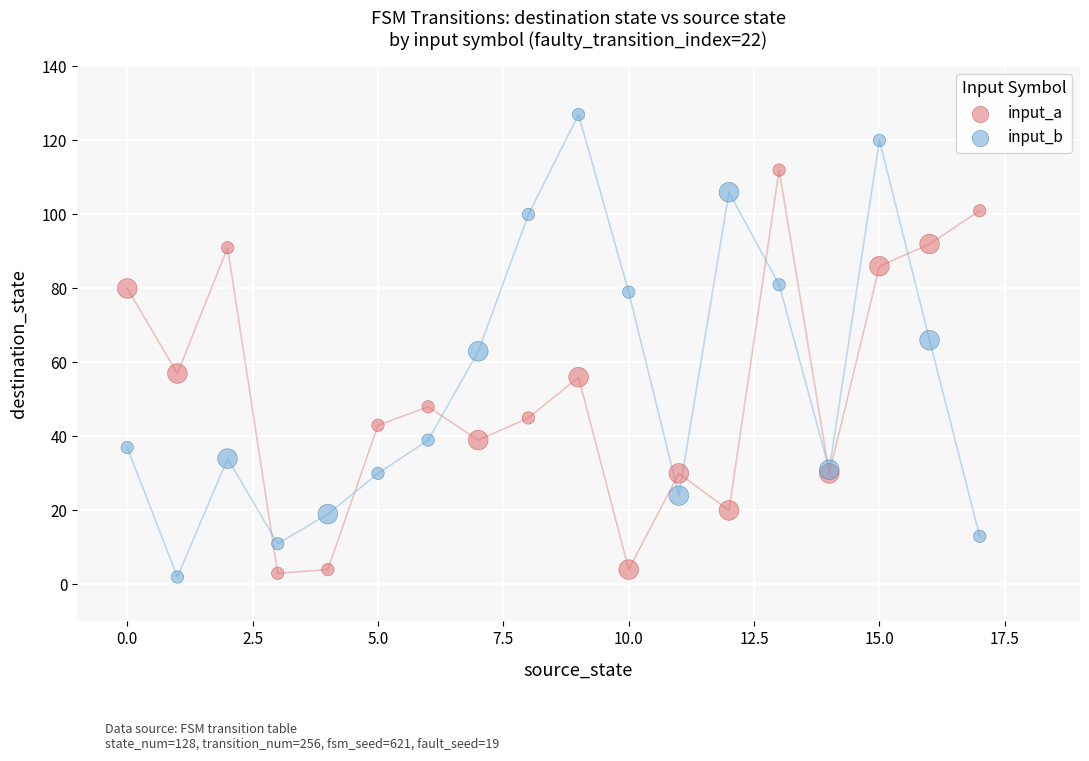

Which series contains the highest Y value?

input_b